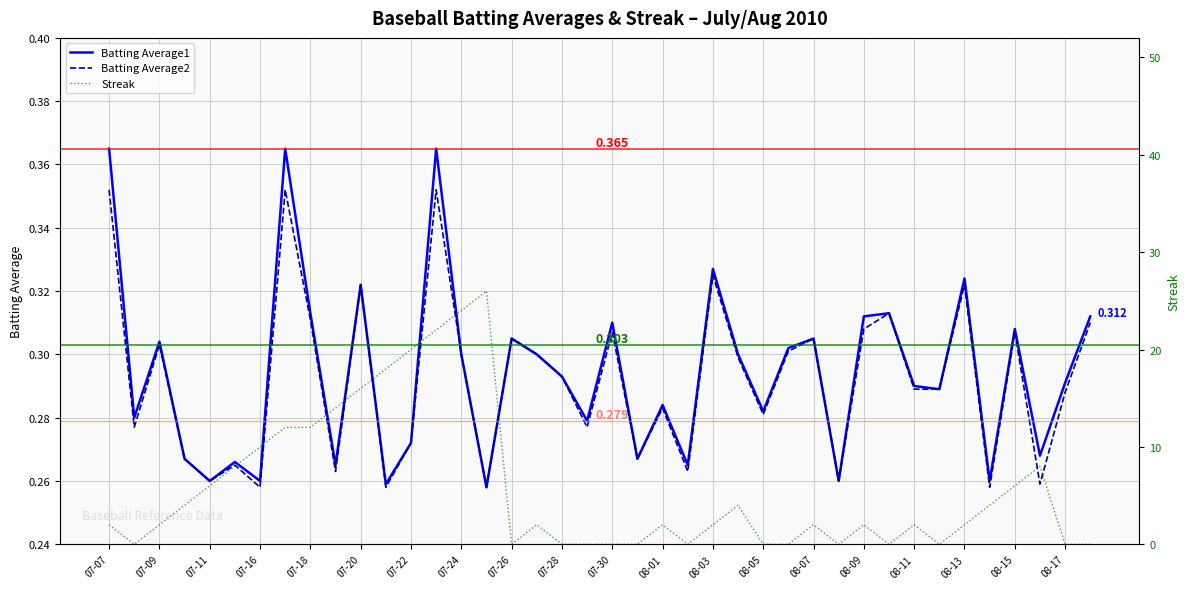

Which series has the widest spread of values?

Streak